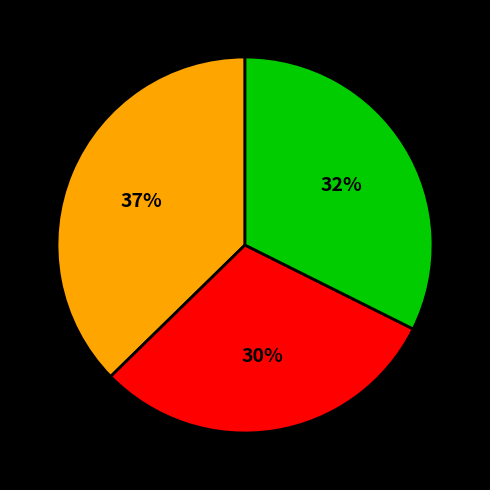

To the nearest percent, what is the difference between the largest and smallest slice percentages?

7%